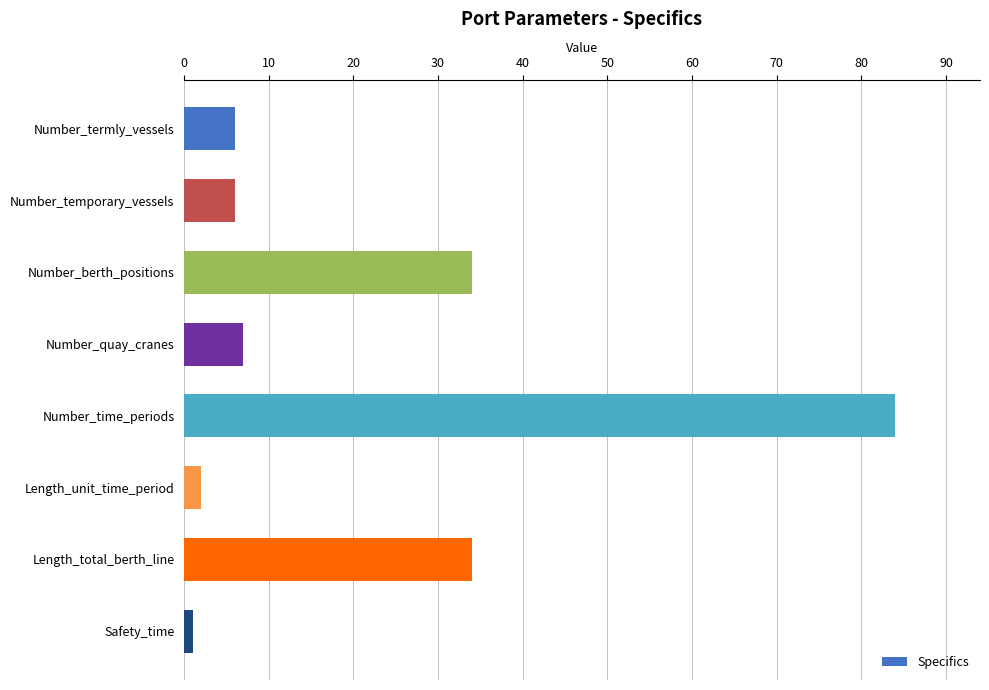

How many bars are there in total?

8